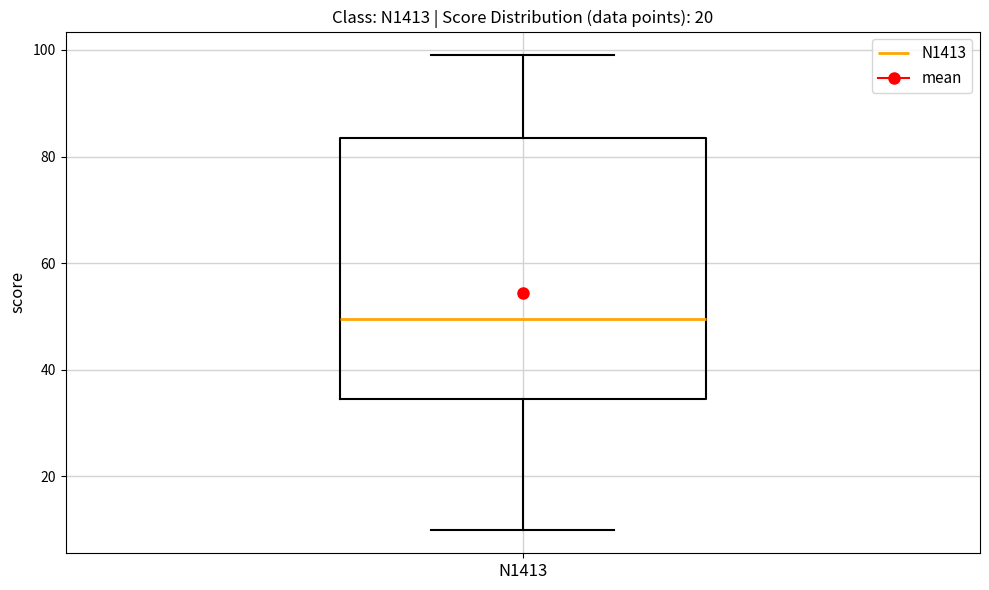

Transcribe this box plot: give where the median line is, the range the box spans, and where the two whiskers end, as read against the y-axis. The values are not printed on the chart, so give them approximately, as read against the axis.

median 50, box 34 to 84, whiskers 10 to 100